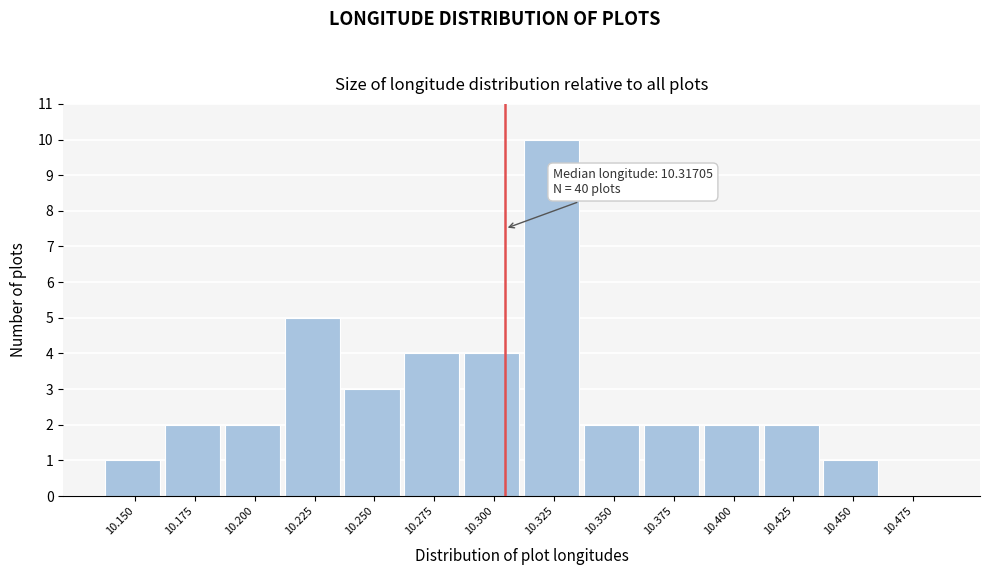

Reading right to left, list all the values displayed in this chart.

10.475=0	10.450=1	10.425=2	10.400=2	10.375=2	10.350=2	10.325=10	10.300=4	10.275=4	10.250=3	10.225=5	10.200=2	10.175=2	10.150=1